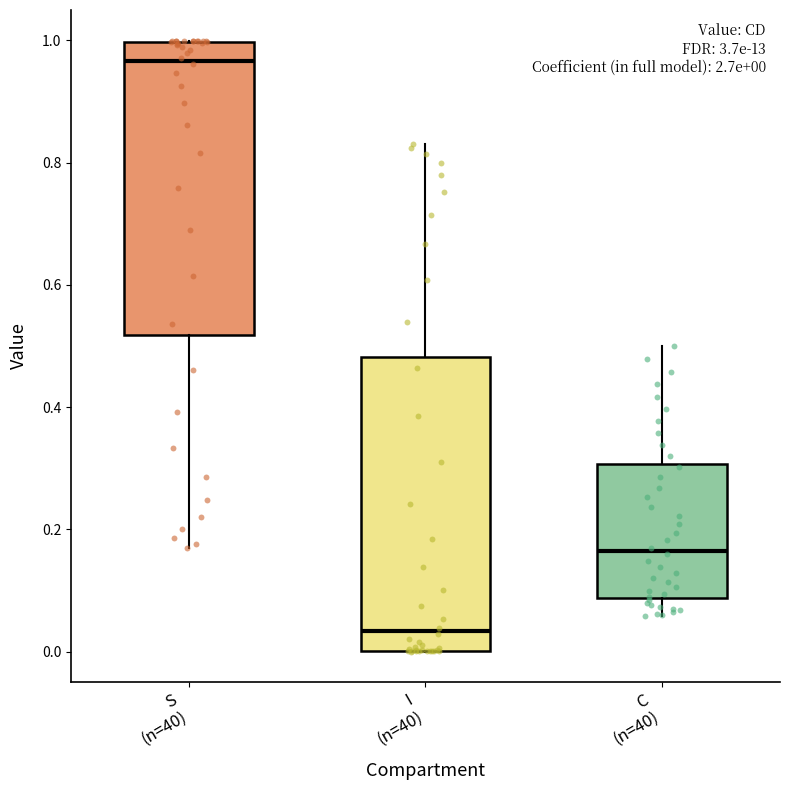

Which box's median line is the highest?

S (n=40)